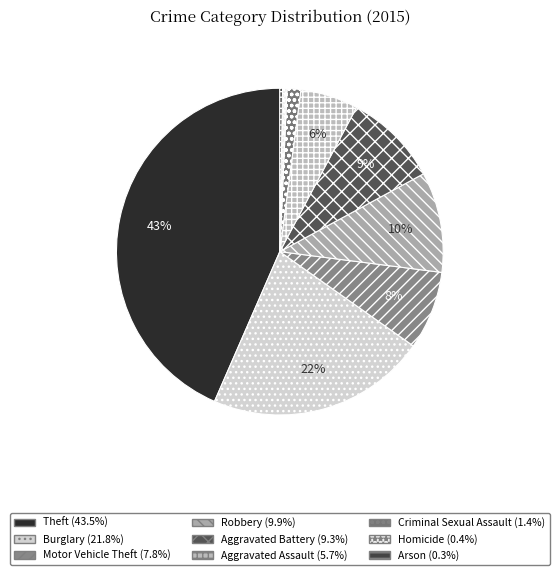

How many segments does this pie chart have?

9